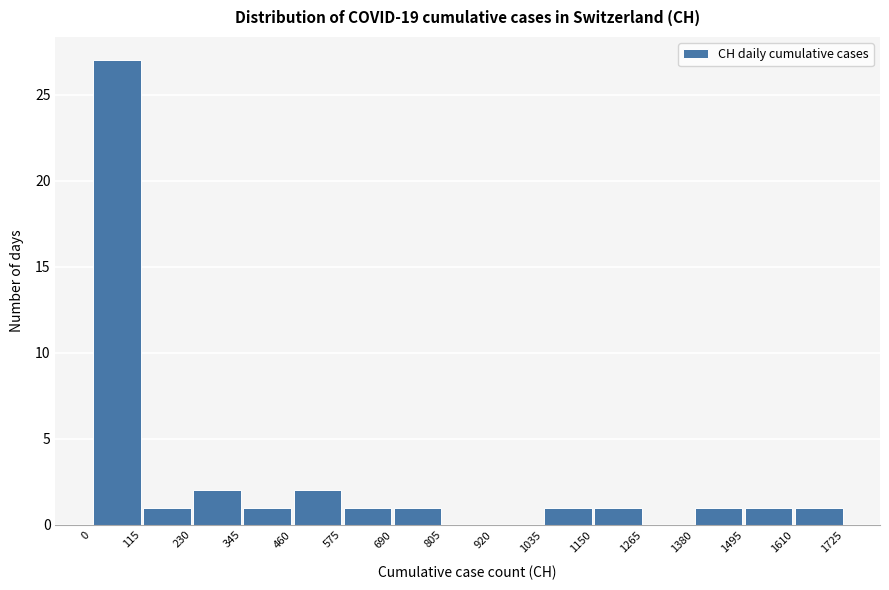

Reading left to right, list every bar in this chart as the range it spans on the x-axis followed by its height. The values are not printed on the chart, so give them approximately, as read against the axis.

0 to 115: 27
115 to 230: 1
230 to 345: 2
345 to 460: 1
460 to 575: 2
575 to 690: 1
690 to 805: 1
805 to 920: 0
920 to 1035: 0
1035 to 1150: 1
1150 to 1265: 1
1265 to 1380: 0
1380 to 1495: 1
1495 to 1610: 1
1610 to 1725: 1